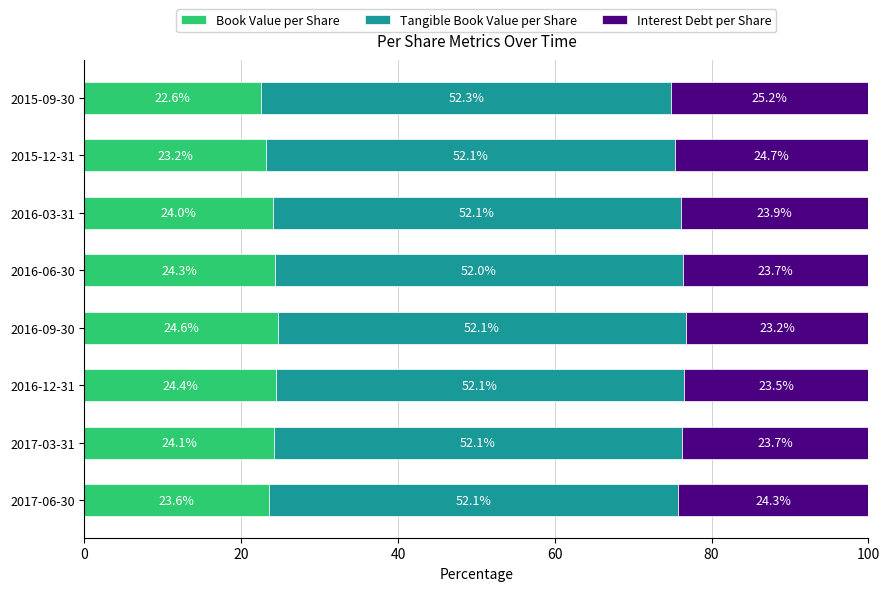

Is it true that Book Value per Share equals 24.0 at 2016-03-31?

True